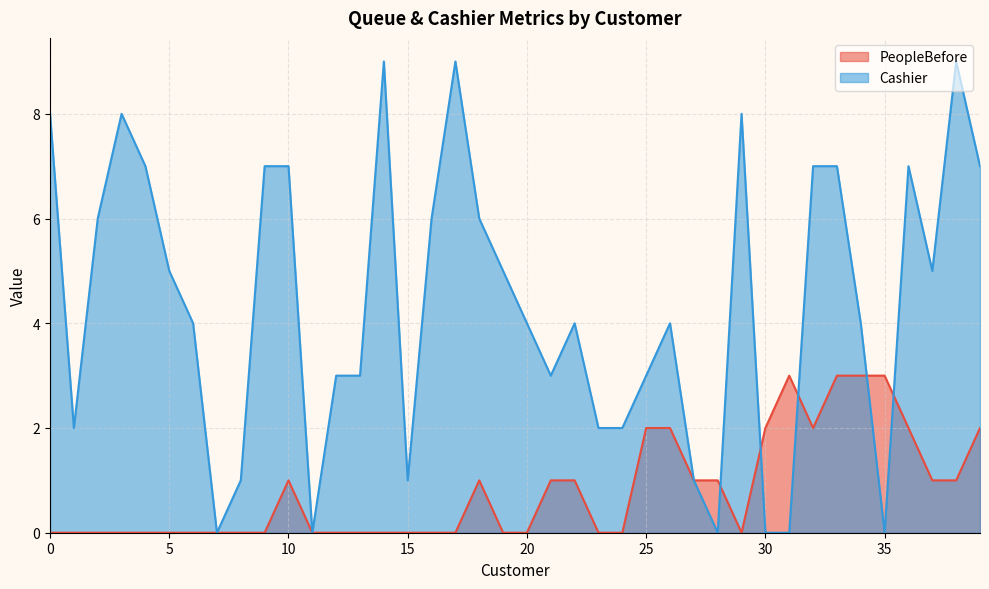

What is the spread (max minus min) of values at 4?

7